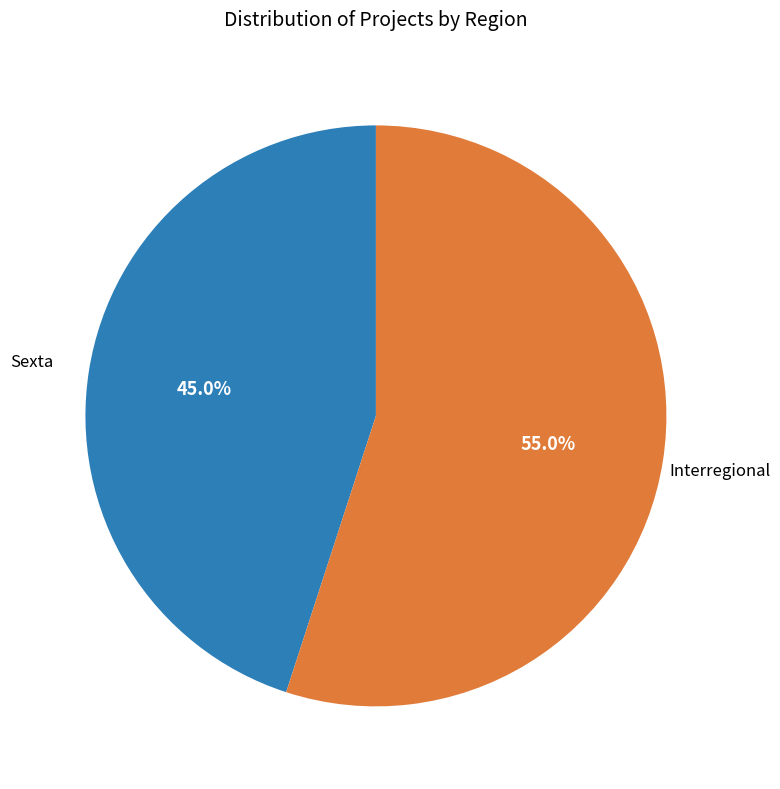

Is there any slice that represents more than half of the pie?

Yes